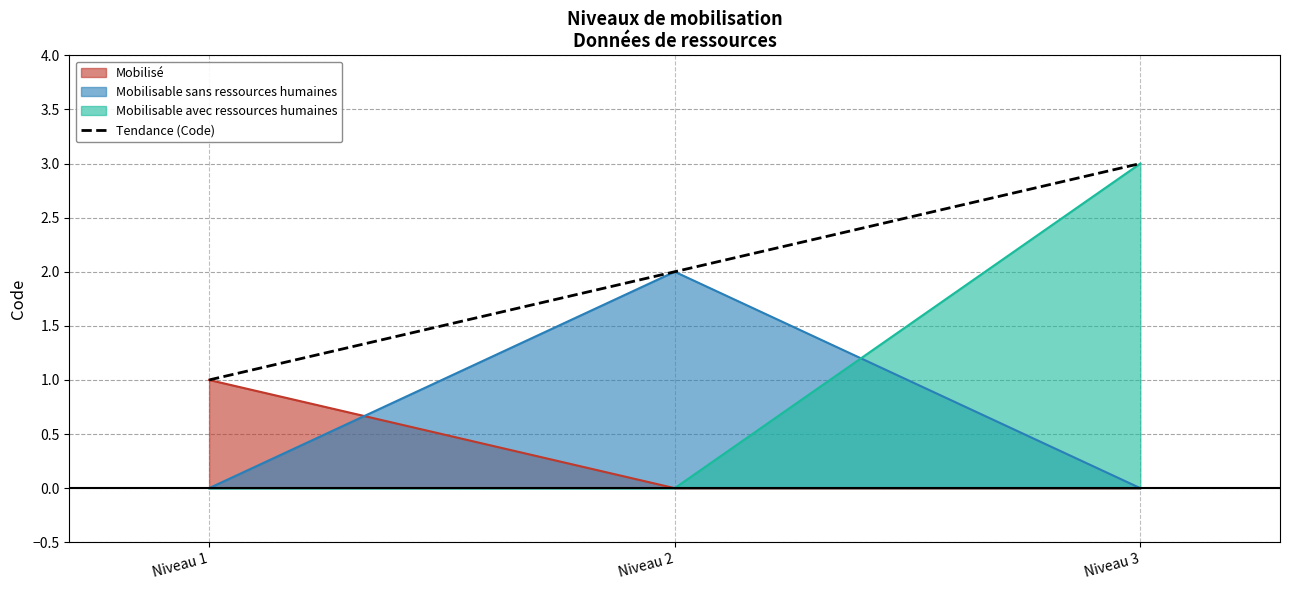

Is it true that the value at Niveau 2 is 2?

True